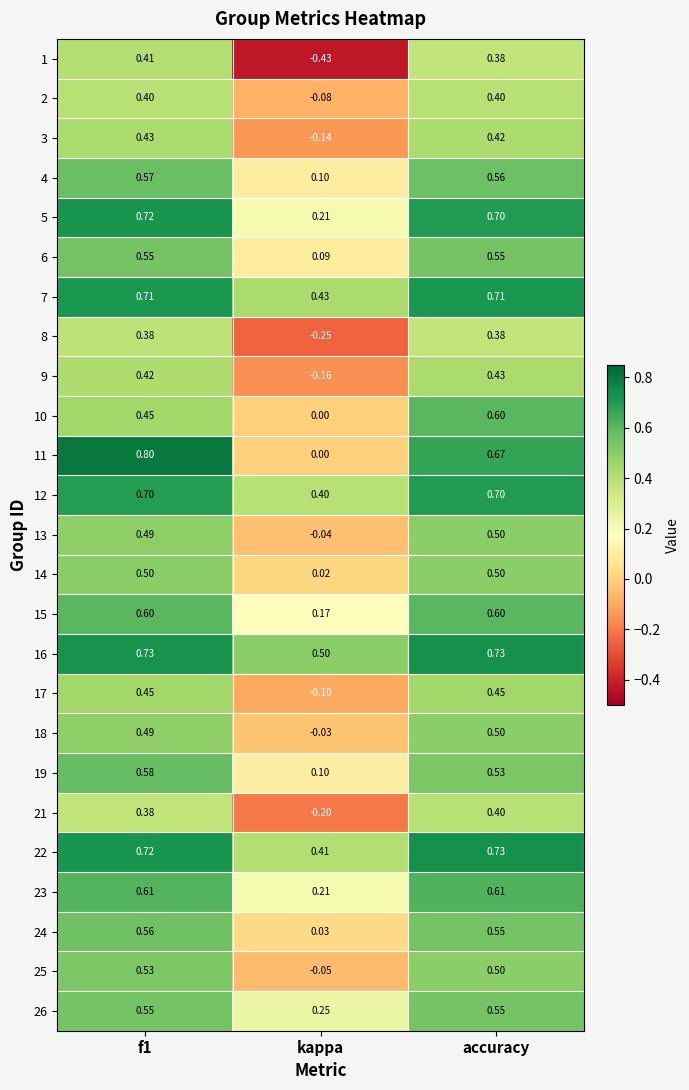

Is the value of 21 at f1 greater than the value of 6 at kappa?

Yes